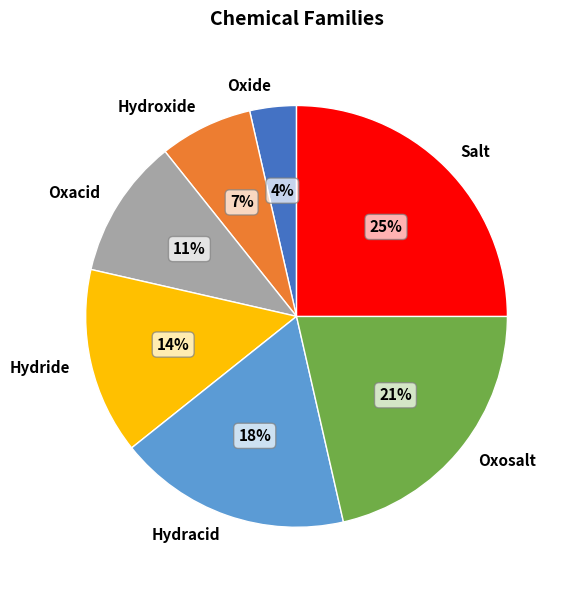

What is the smallest slice in the pie chart?

Oxide